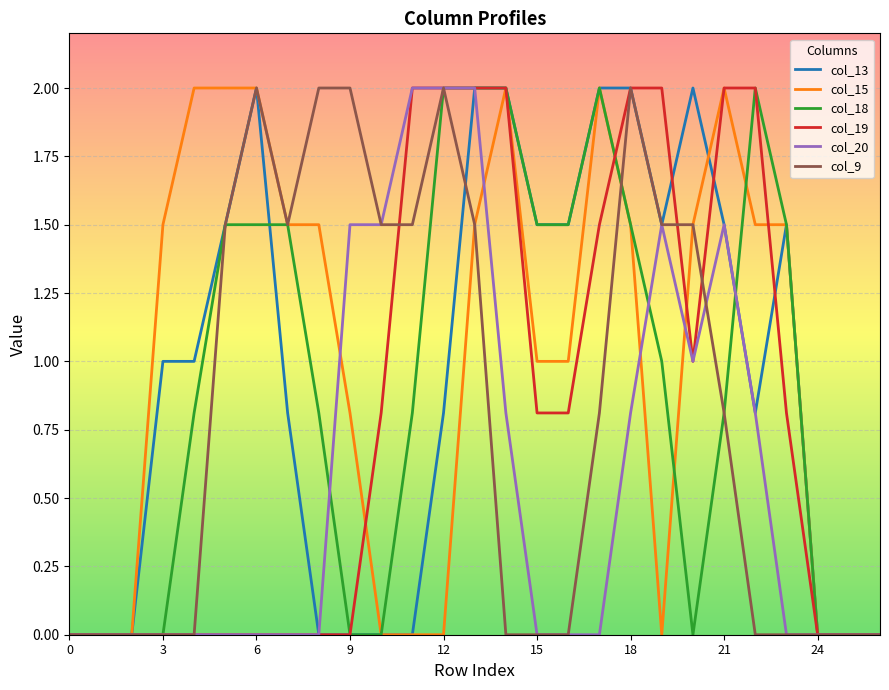

What is the highest value of the col_15 series?

2.0